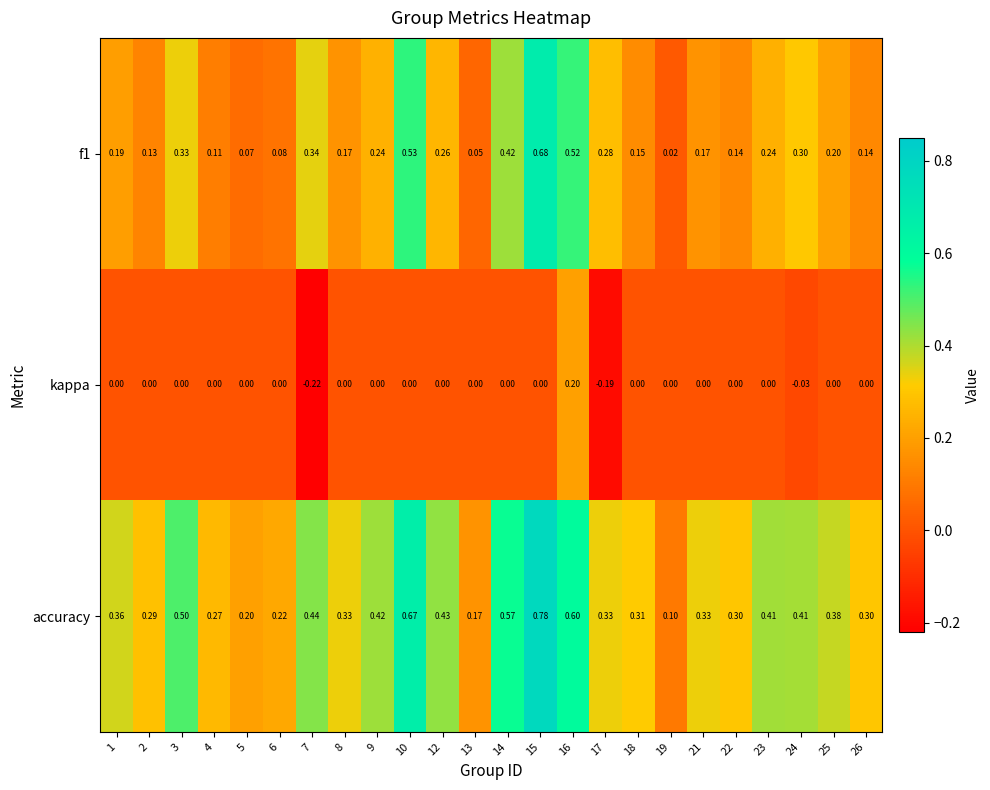

Which series has the widest spread of values?

accuracy